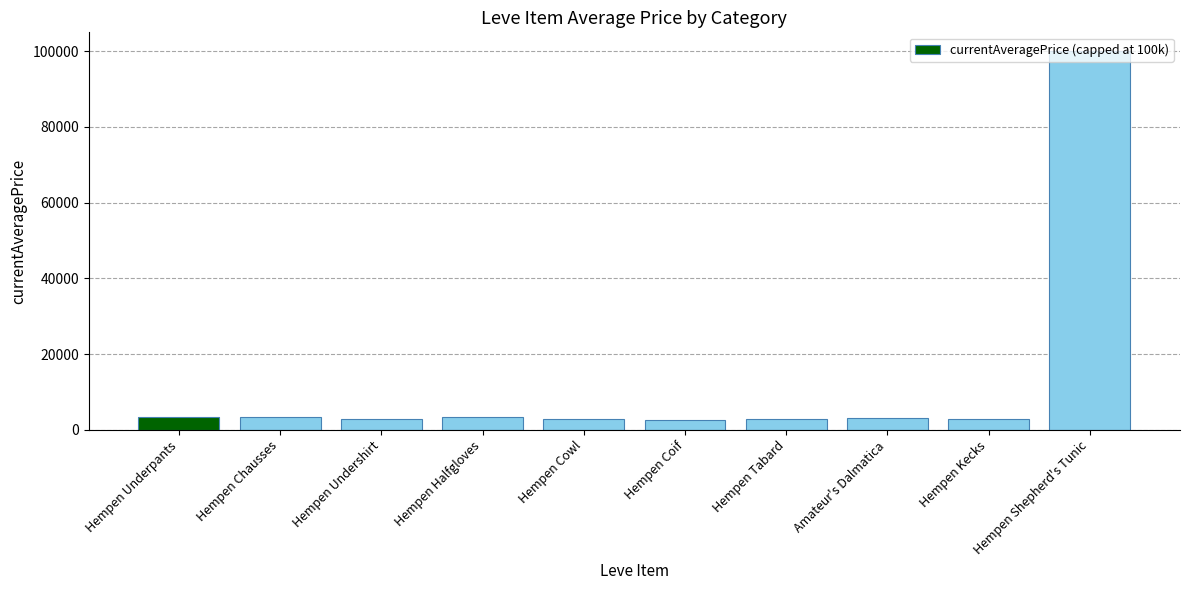

What is the value of the 6th bar from the left?

2661